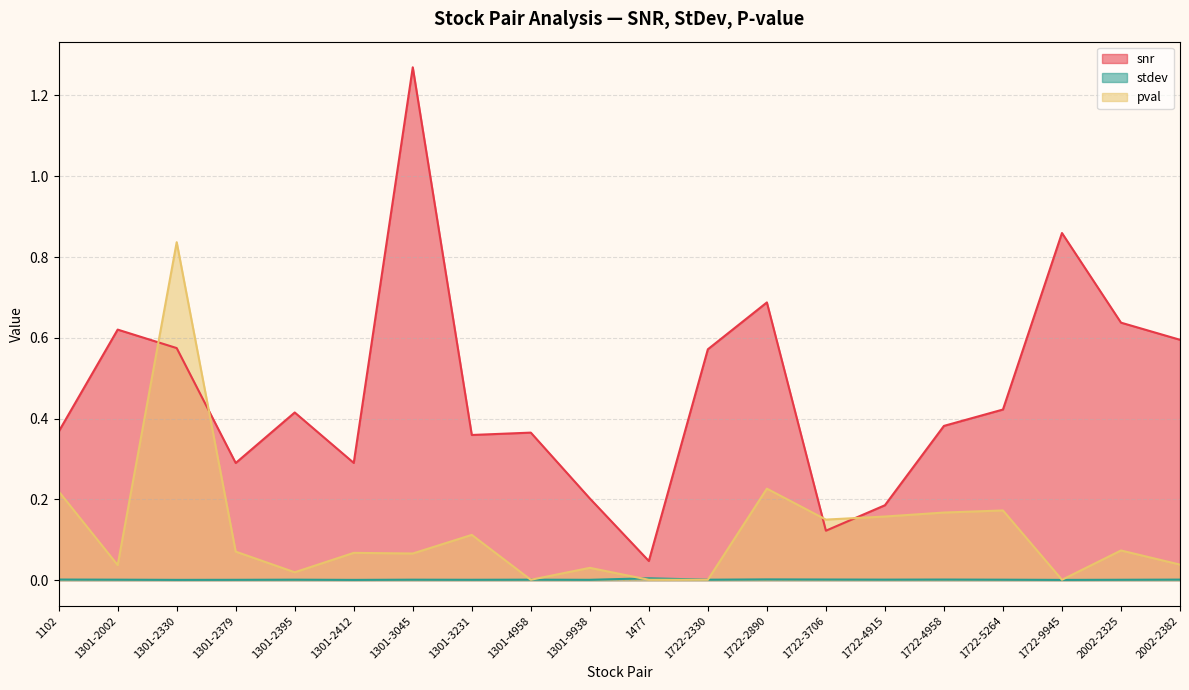

Which series has the widest spread of values?

snr